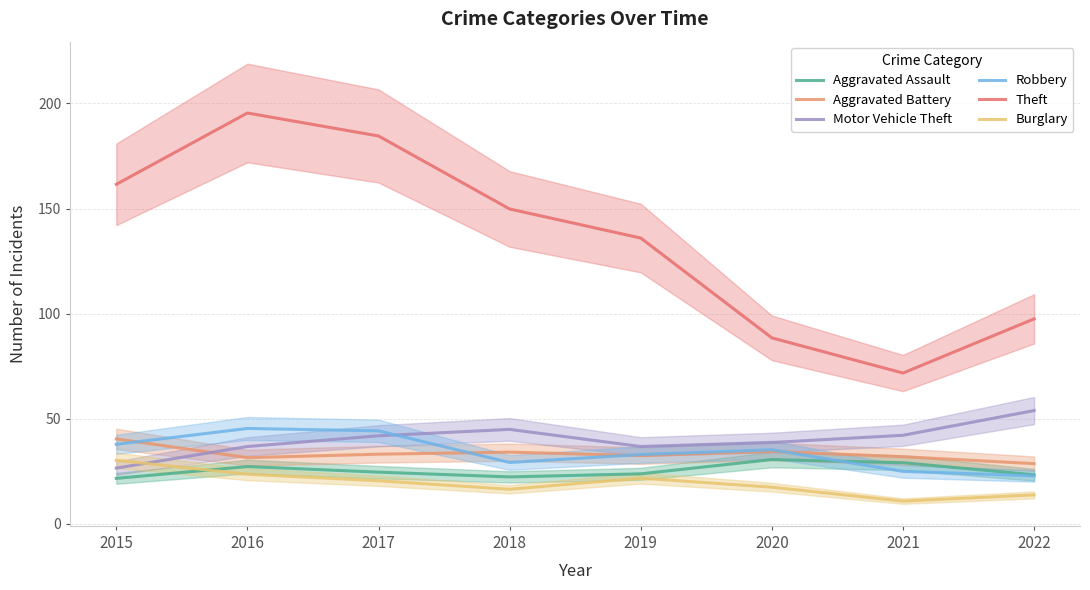

True or false: Motor Vehicle Theft and Theft intersect in this chart.

False